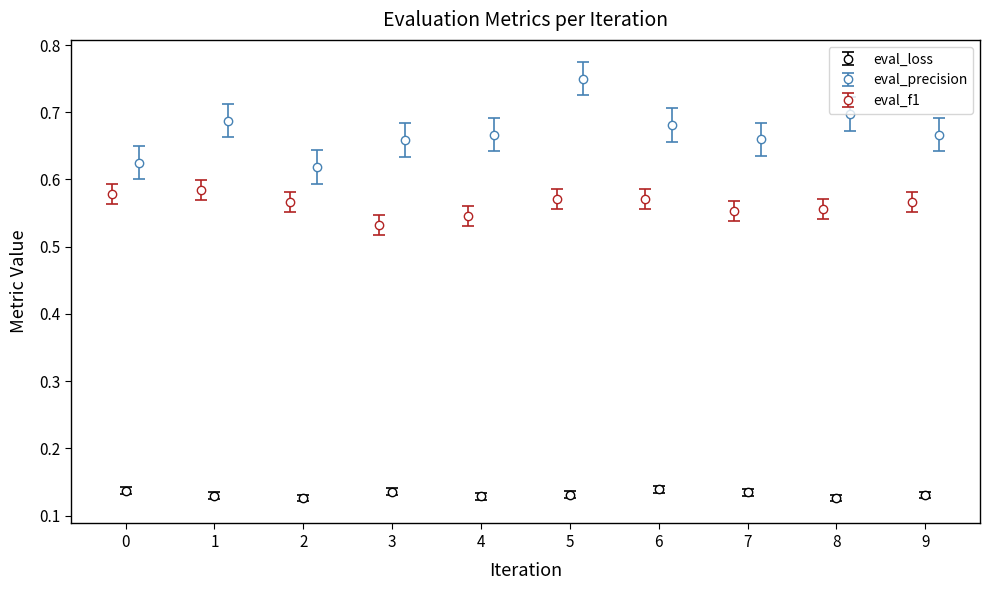

Rank the series by their average value, from highest to lowest.

eval_precision, eval_f1, eval_loss